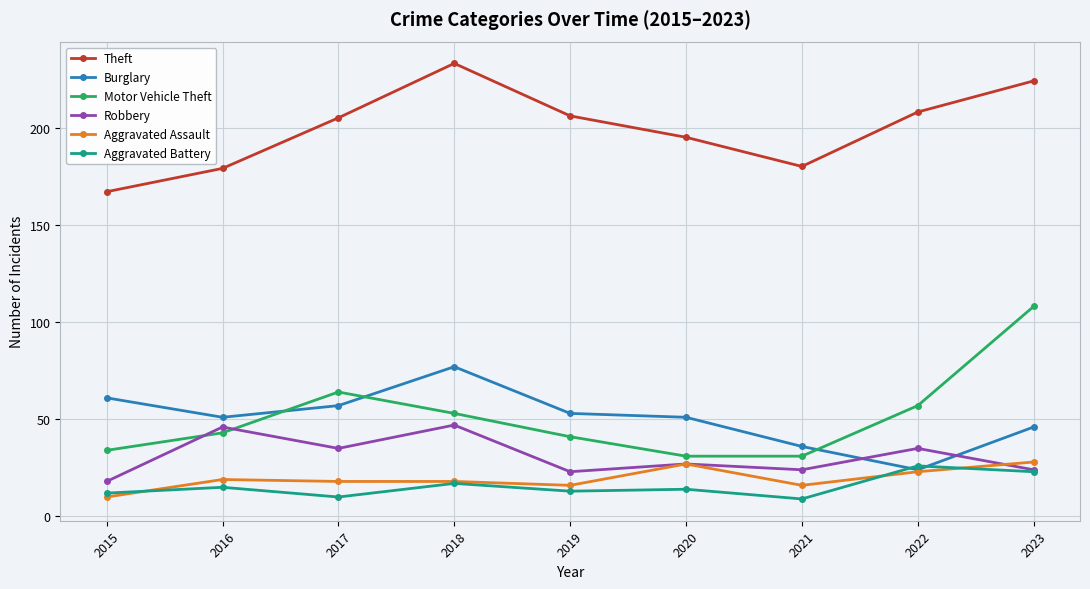

Which series has the largest range (max minus min)?

Motor Vehicle Theft